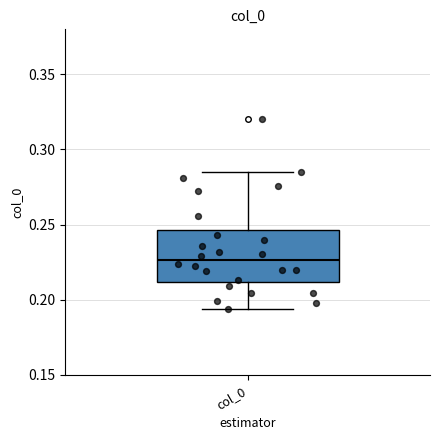

Read this box plot against the y-axis: the position of the median line, the range covered by the box, and the ends of both whiskers. The values are not printed on the chart, so give them approximately, as read against the axis.

median 0.225, box 0.210 to 0.245, whiskers 0.195 to 0.285